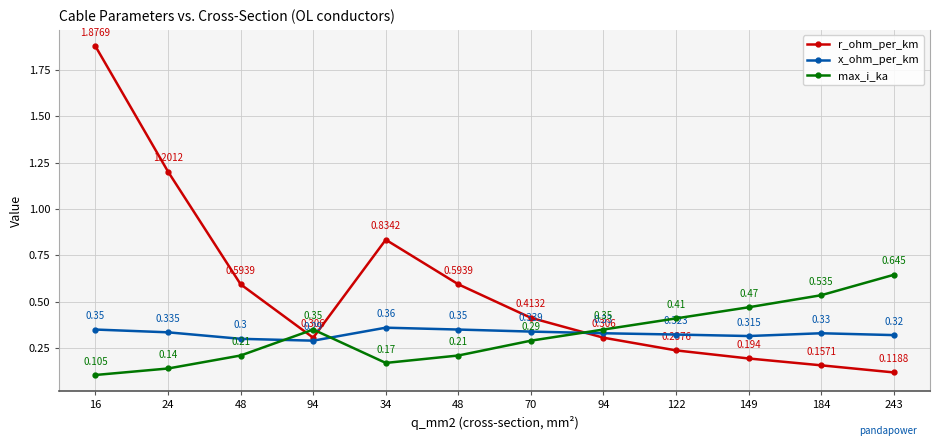

How many x_ohm_per_km values are between 0 and 1?

12